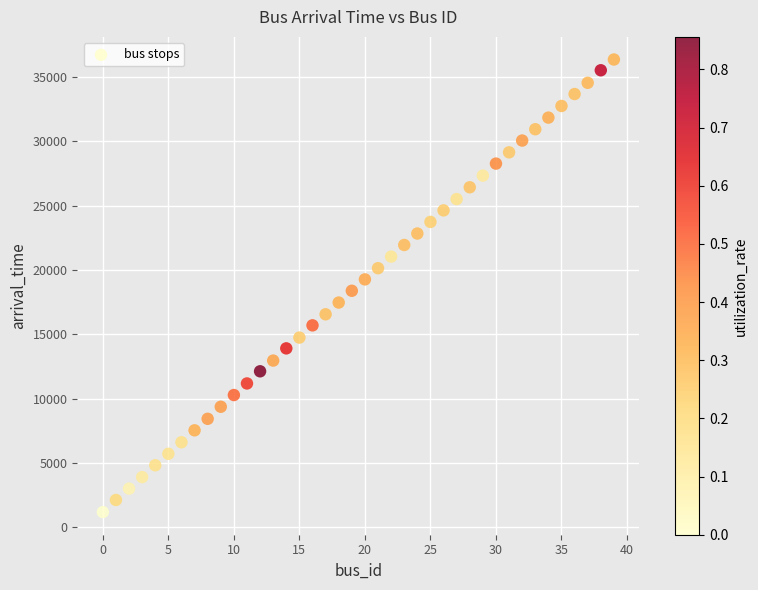

What is the range of Y values (max minus min)?

35168.5